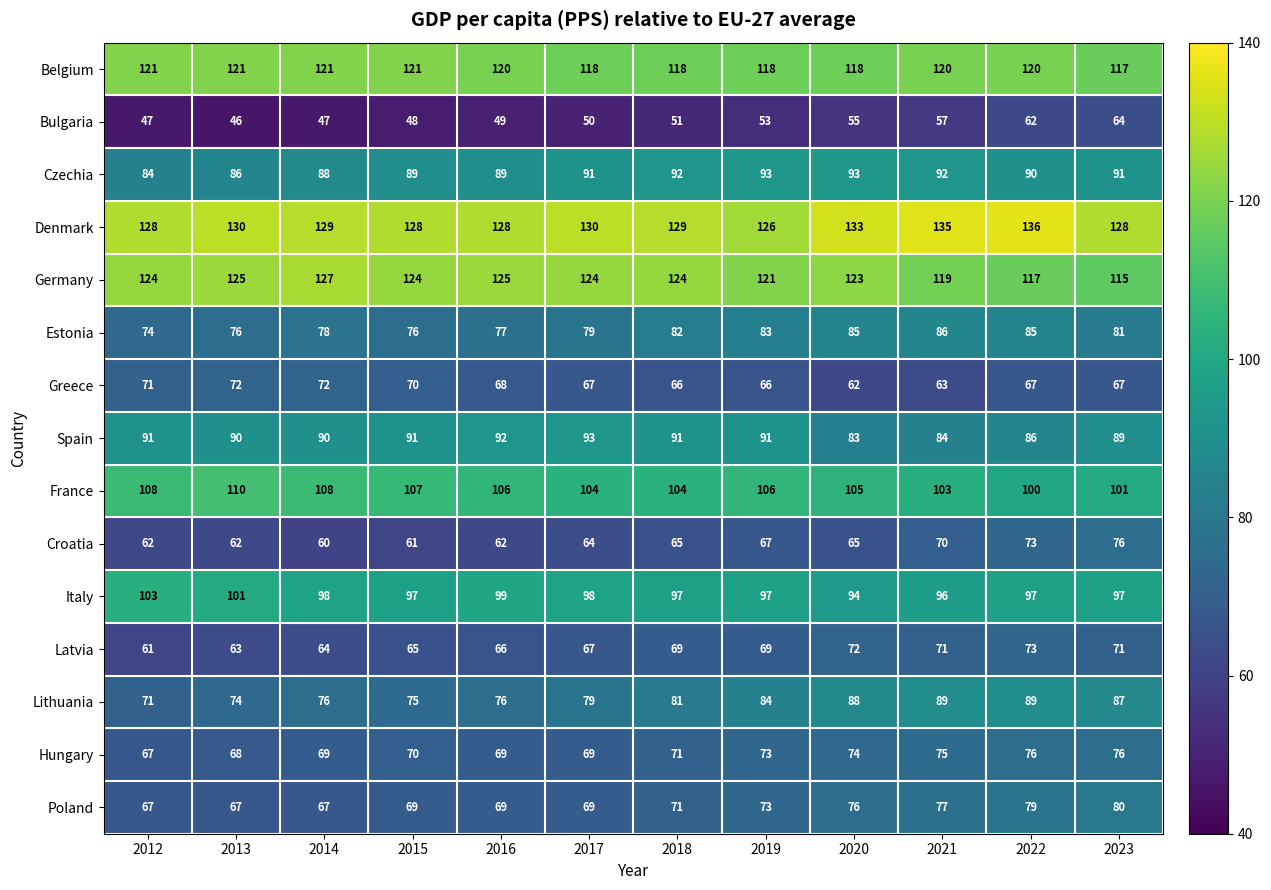

What is the difference between the Poland values at 2019 and 2022?

6